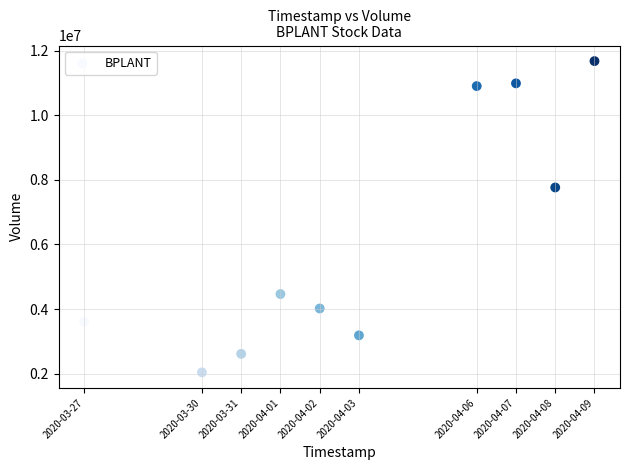

What is the range of Y values (max minus min)?

9636600